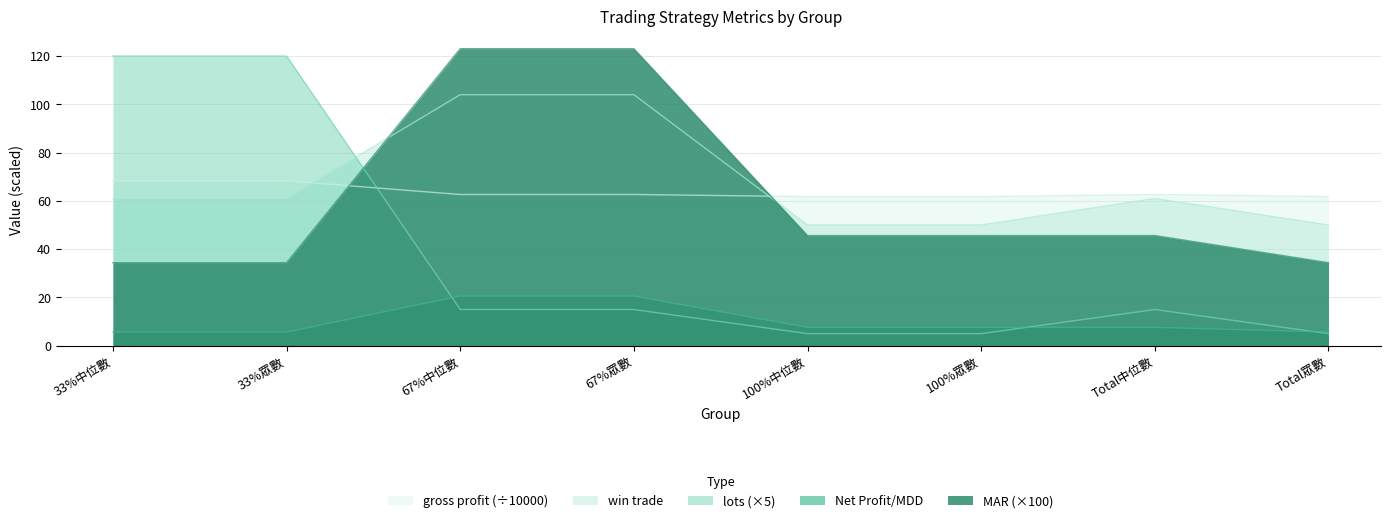

At which label does gross profit reach its peak?

33%中位數